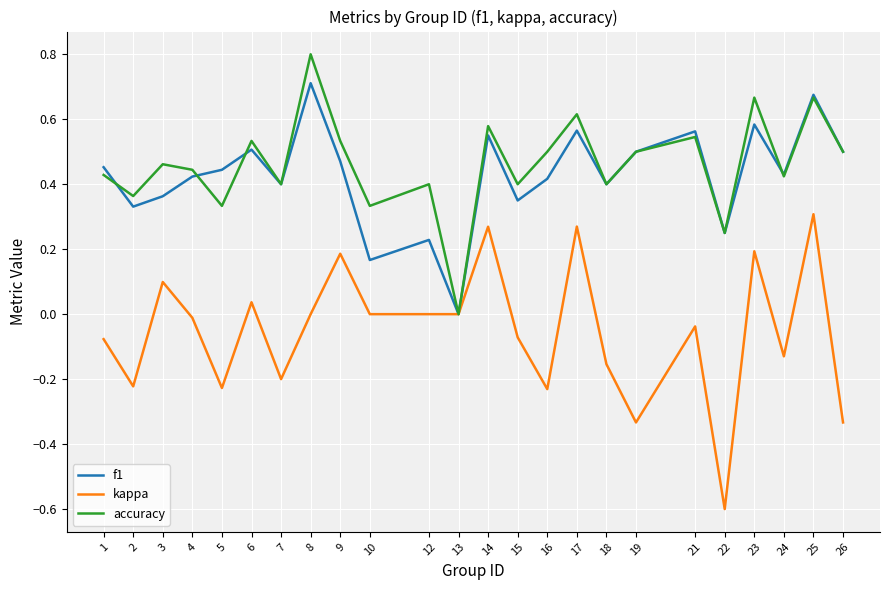

What is the lowest value of the kappa series?

-0.6